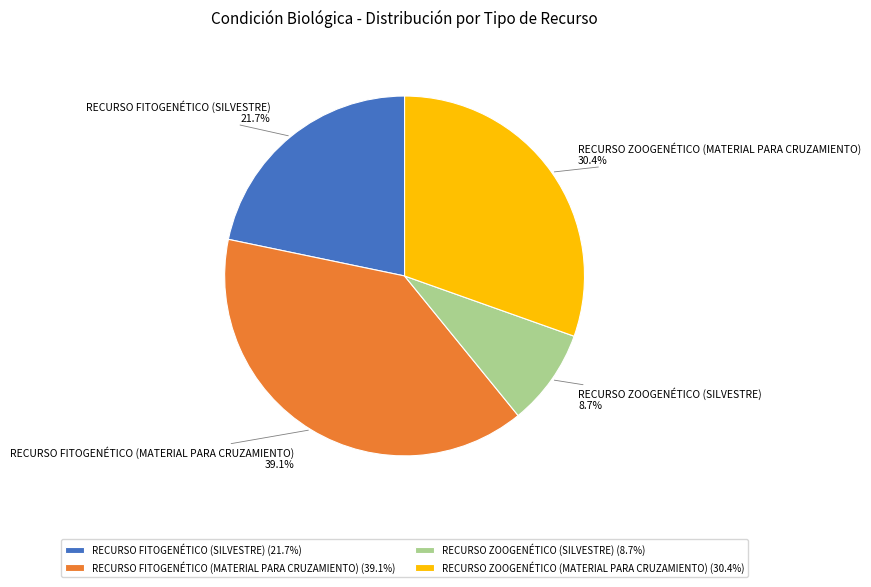

Which category has the biggest portion of the pie?

RECURSO FITOGENÉTICO (MATERIAL PARA CRUZAMIENTO)